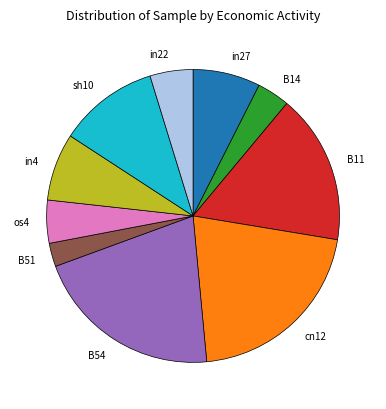

The B11 slice represents 10% of the pie. True or false?

False